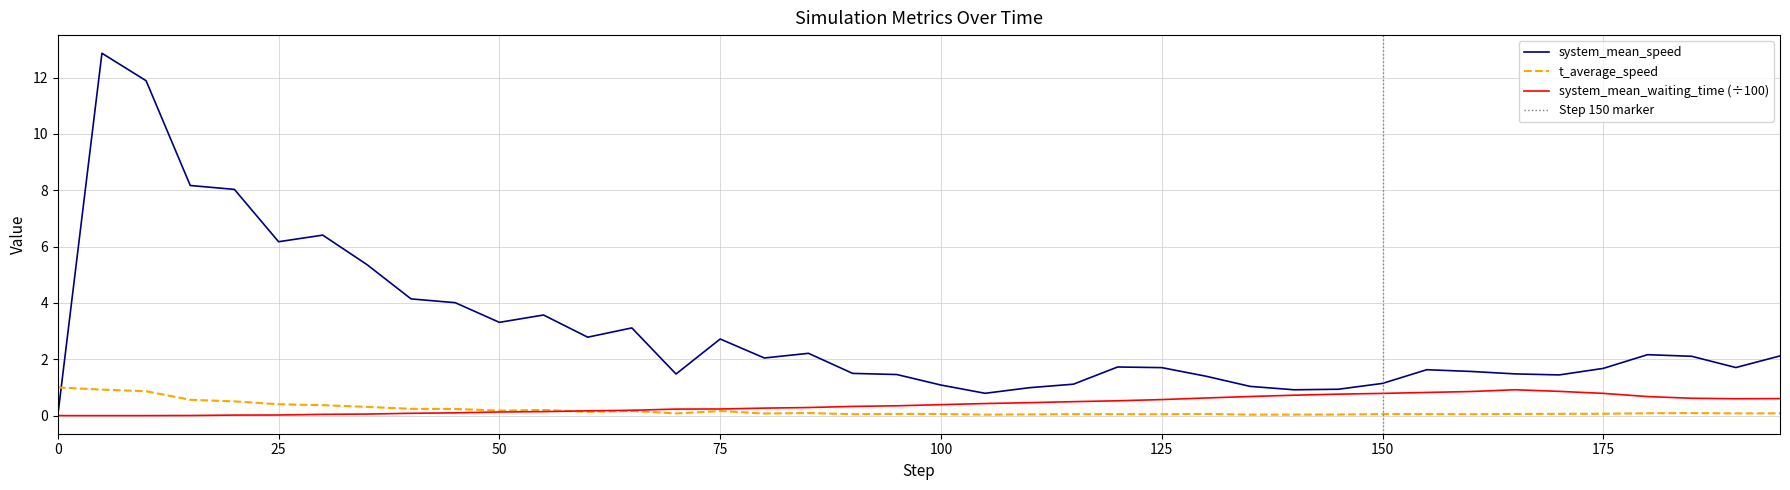

How many times do t_average_speed and system_mean_speed cross each other?

1